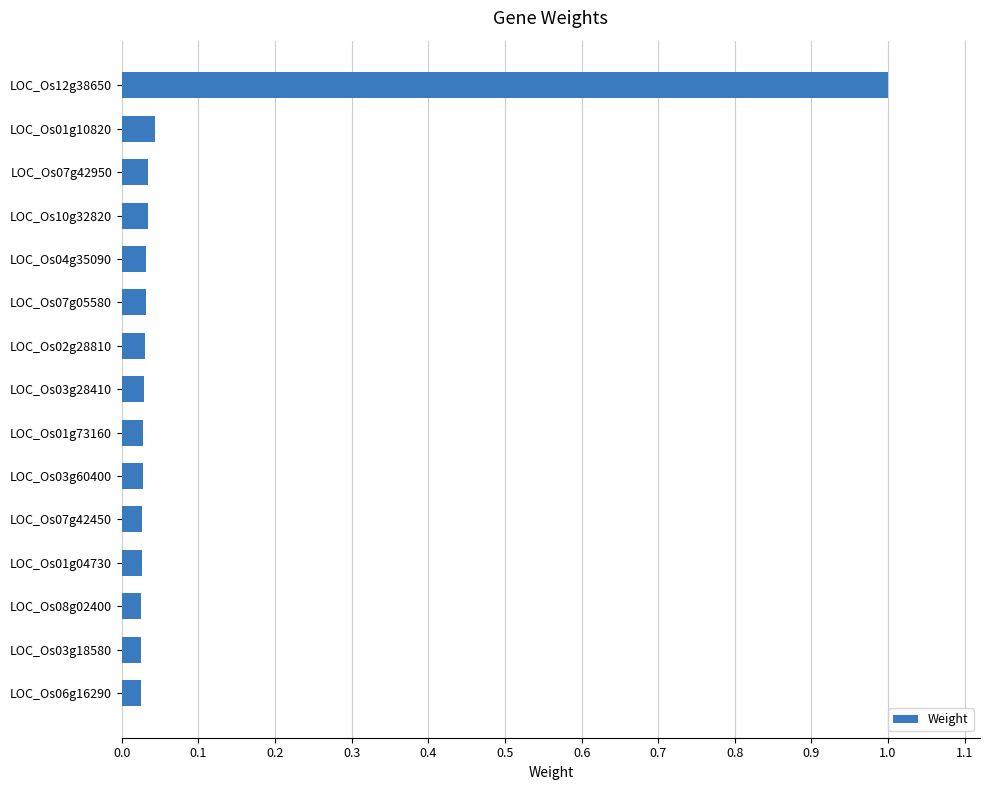

What is the greatest value displayed?

1.0